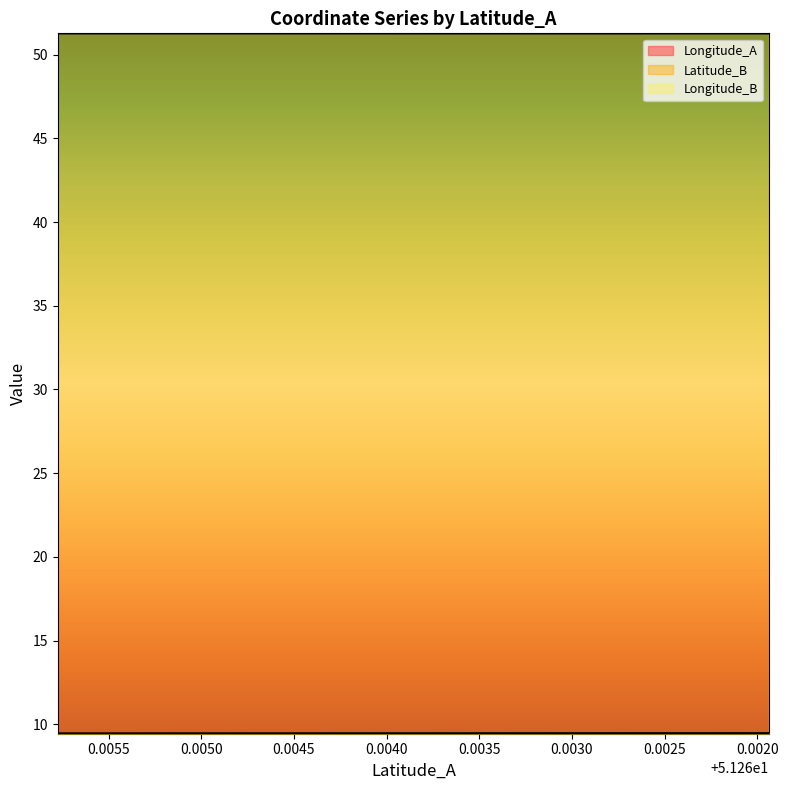

What are all the series names shown in the legend?

Longitude_A, Latitude_B, Longitude_B